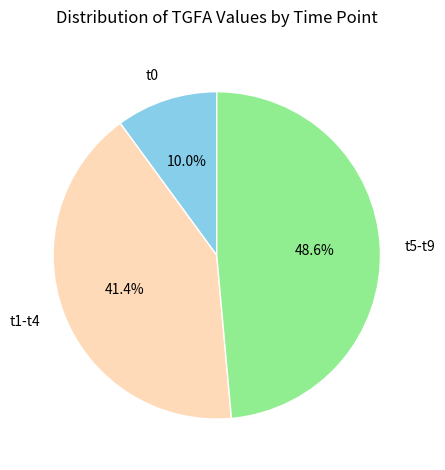

What is the ratio of the value at t1-t4 to the value at t0?

4.1